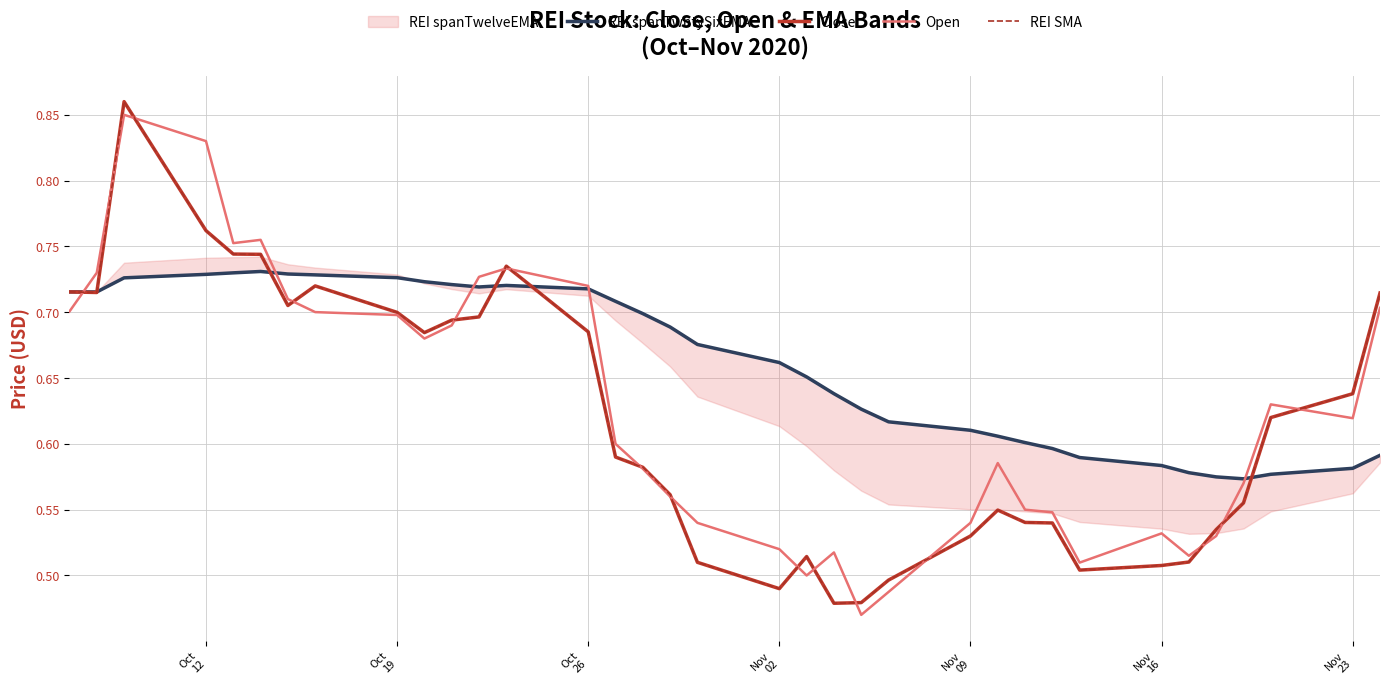

How many lines are shown in the chart?

4